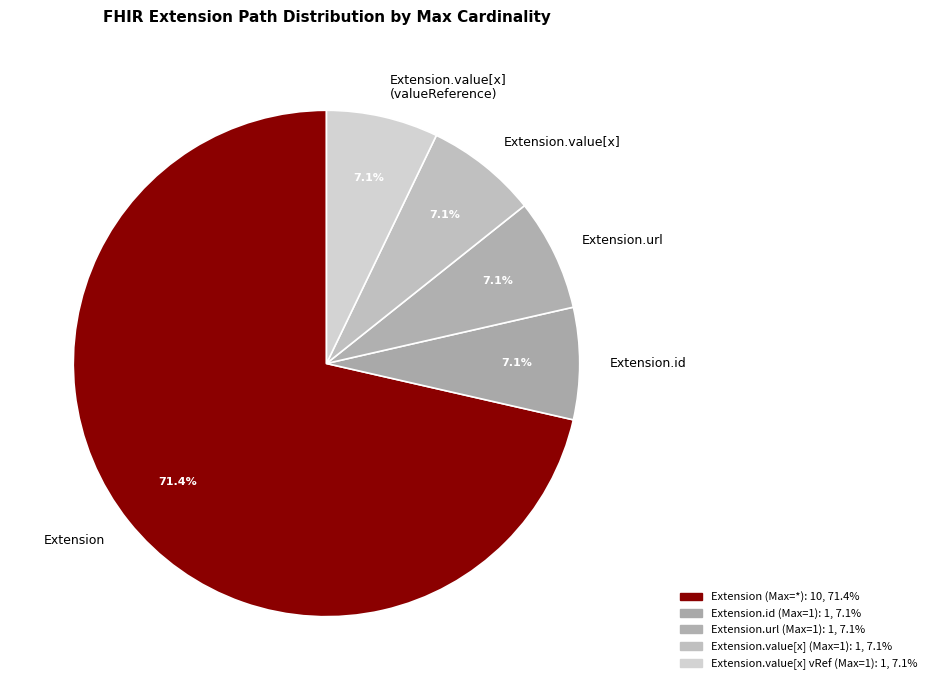

Which slice represents more than half of the pie?

Extension